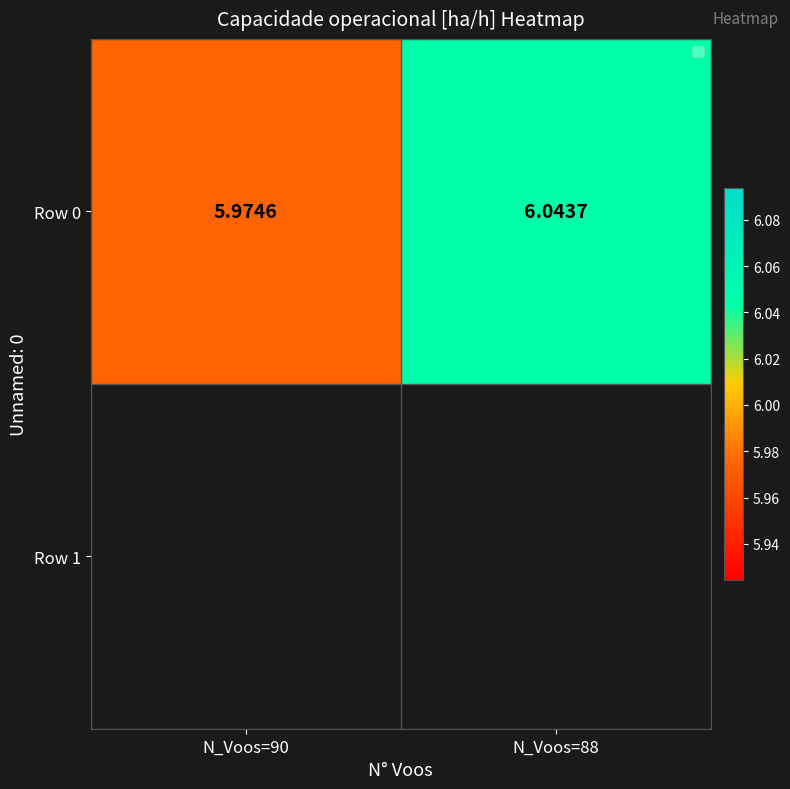

Rank the categories by value from highest to lowest.

N_Voos=88, N_Voos=90